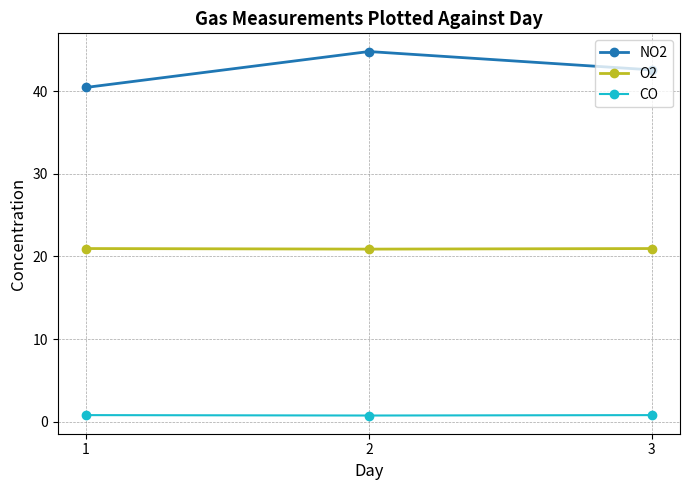

What is the smallest value displayed?

0.8